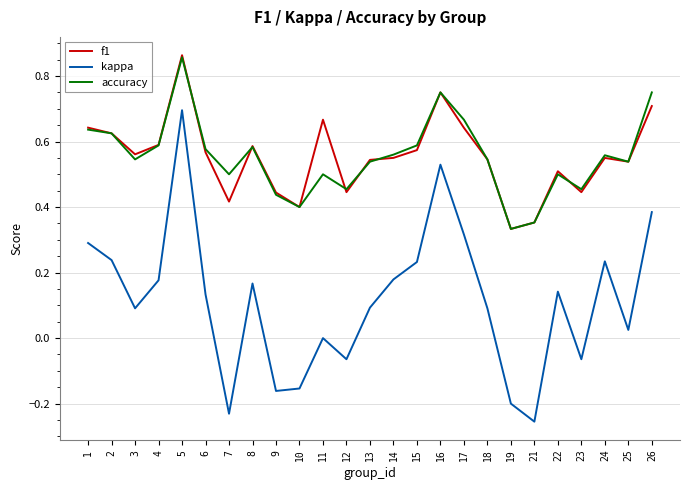

Which series has the largest range (max minus min)?

kappa